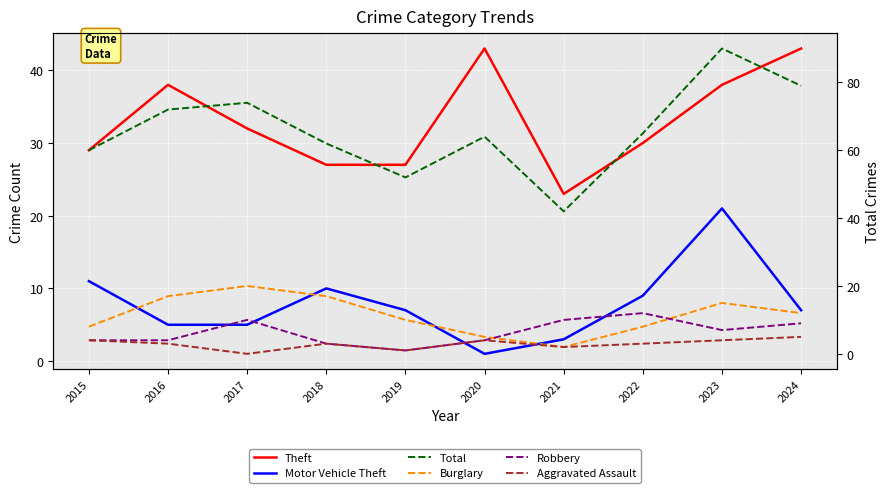

Is this an area chart (filled region under the line)?

No